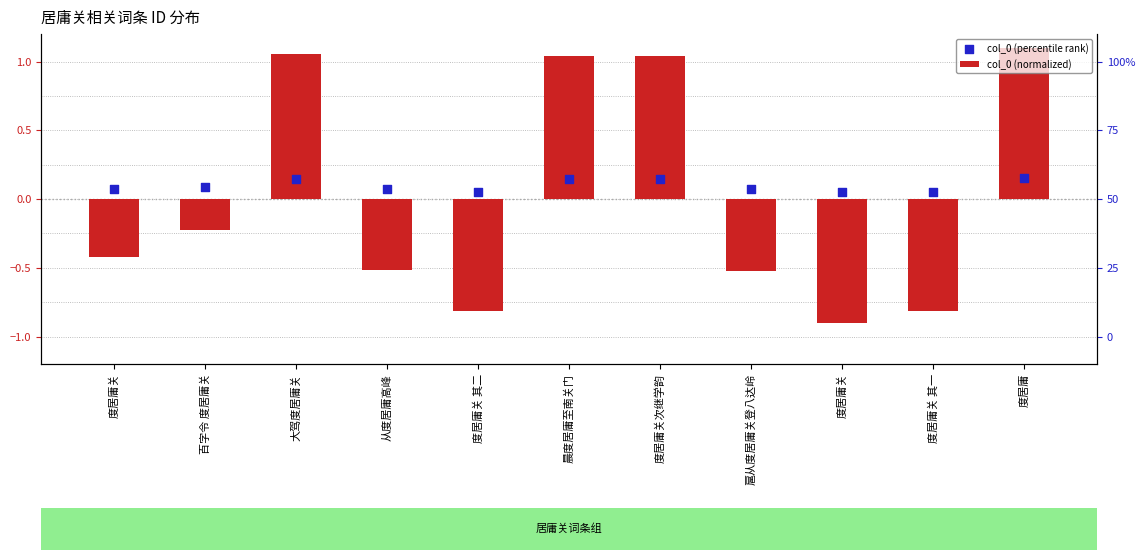

At which category is the sum across all series the highest?

度居庸